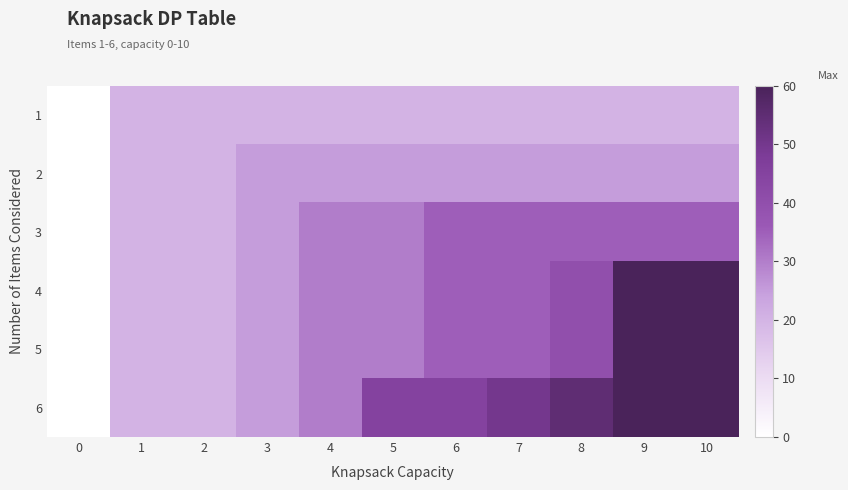

Rank the series by their maximum value, from lowest to highest.

1, 2, 3, 4, 5, 6